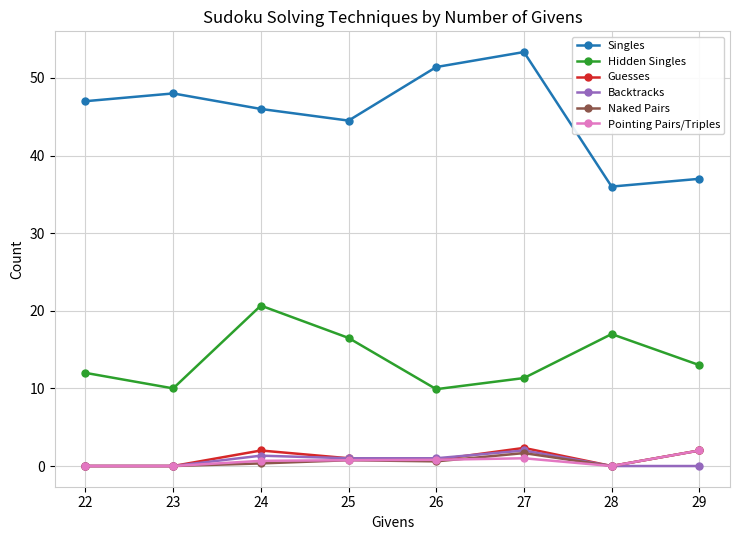

How many lines are shown in the chart?

6